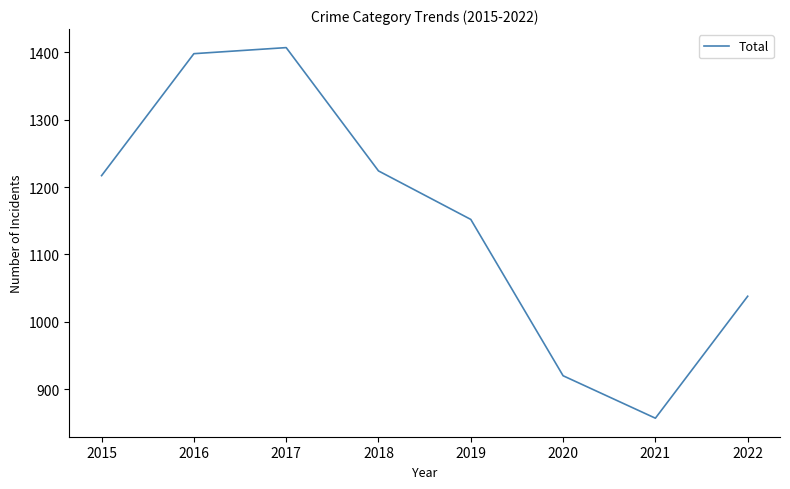

Which category has the highest value across all series?

2017